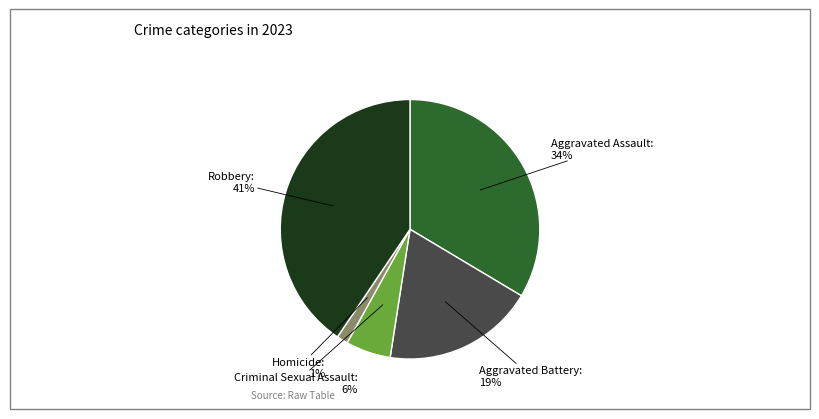

To the nearest percent, what is the average slice percentage?

20%